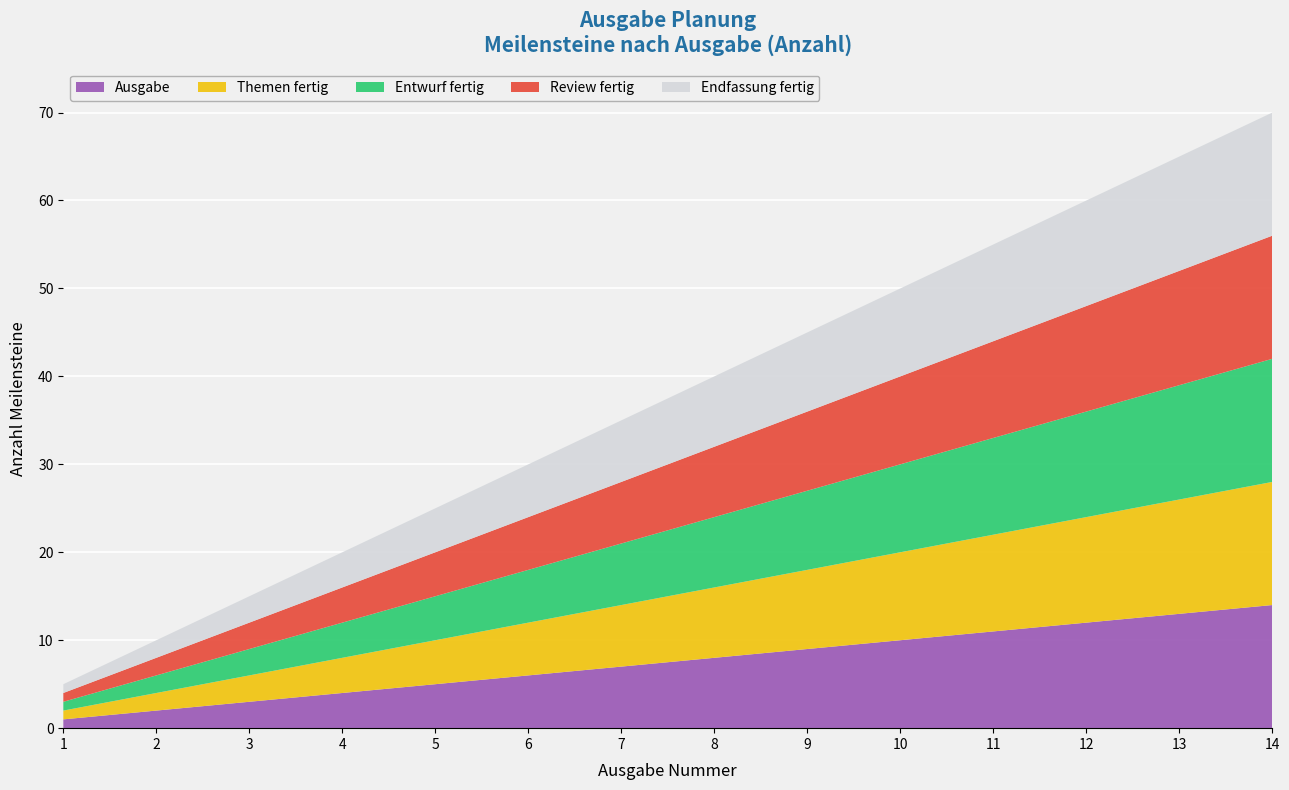

Reading left to right, list all the values displayed in this chart.

Ausgabe: 1	2	3	4	5	6	7	8	9	10	11	12	13	14
Themen fertig: 1	2	3	4	5	6	7	8	9	10	11	12	13	14
Entwurf fertig: 1	2	3	4	5	6	7	8	9	10	11	12	13	14
Review fertig: 1	2	3	4	5	6	7	8	9	10	11	12	13	14
Endfassung fertig: 1	2	3	4	5	6	7	8	9	10	11	12	13	14